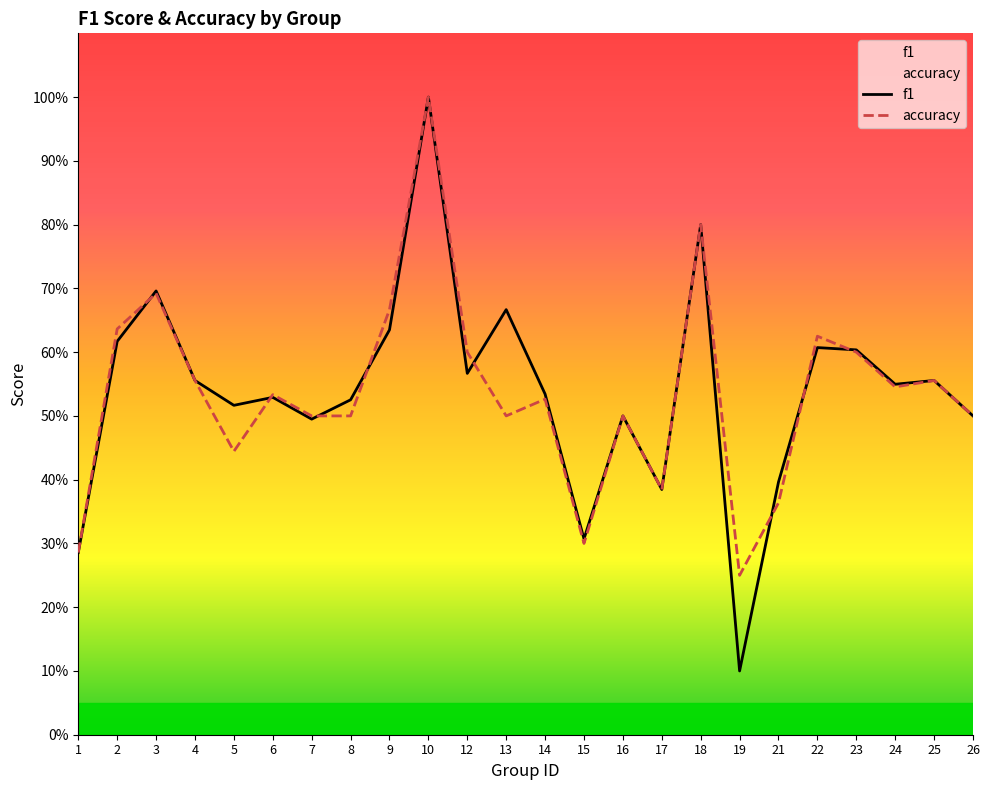

At which category is the sum across all series the highest?

10